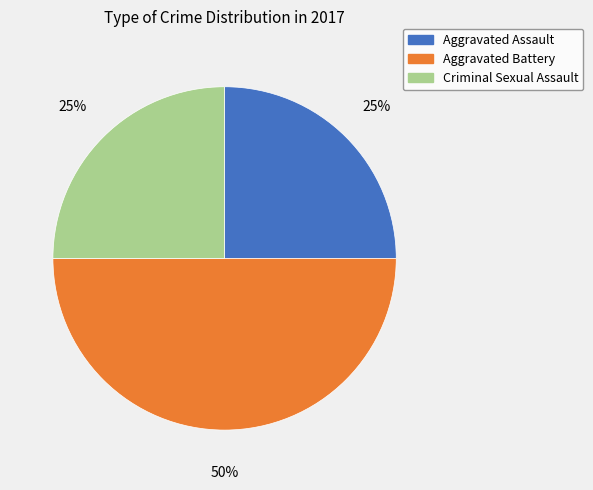

To the nearest percent, what is the difference between the largest and smallest slice percentages?

25%